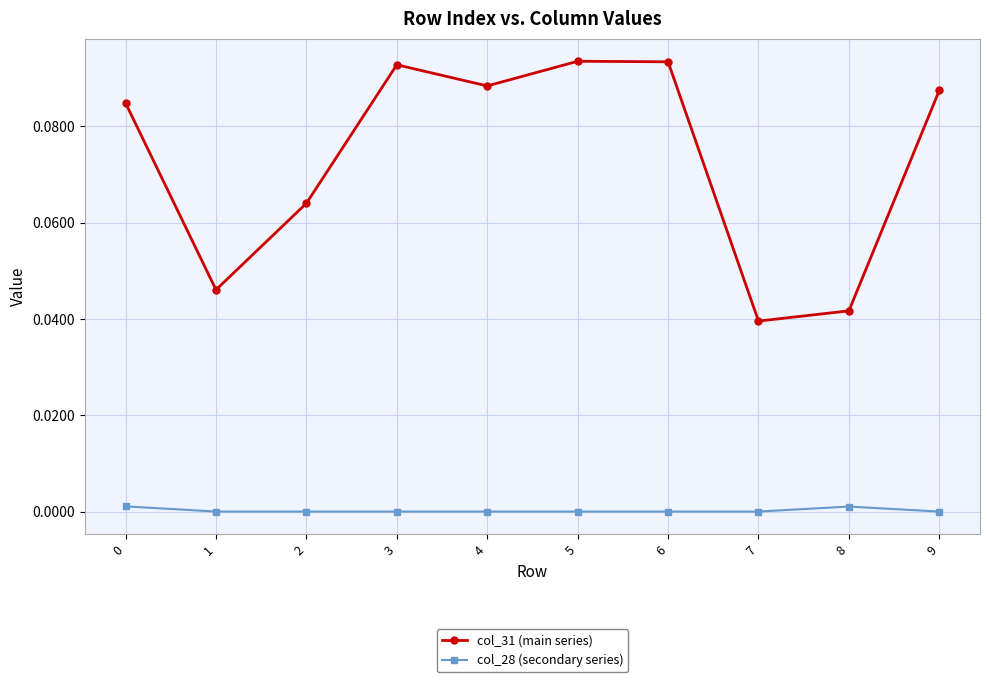

Which series has the widest spread of values?

col_31 (main series)